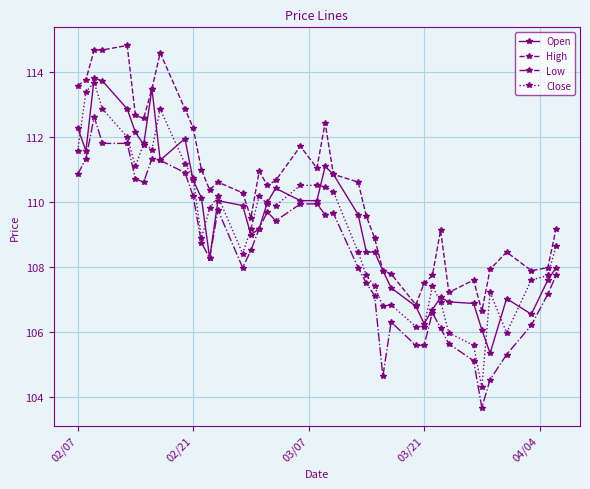

True or false: Open has more than 1 interior local peaks.

True